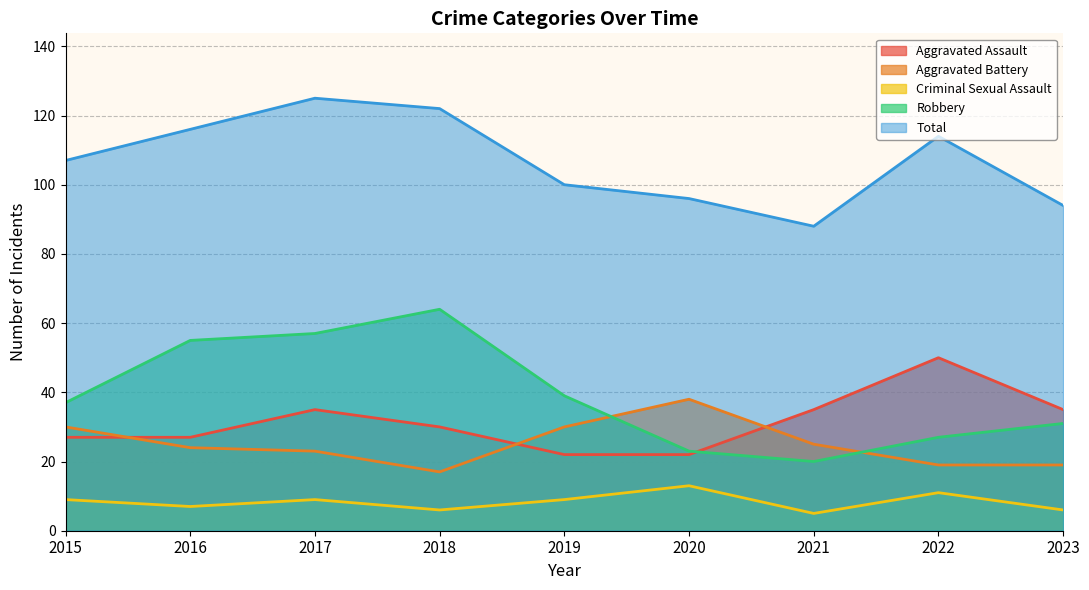

List the series in order of their peak value, highest first.

Total, Robbery, Aggravated Assault, Aggravated Battery, Criminal Sexual Assault